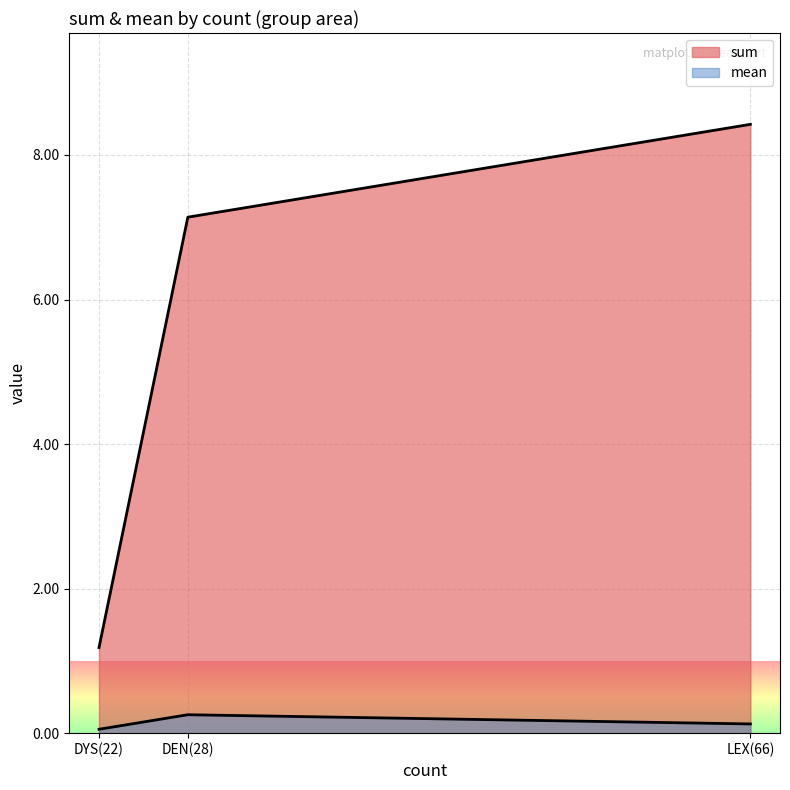

How many values in the sum series exceed 7?

2